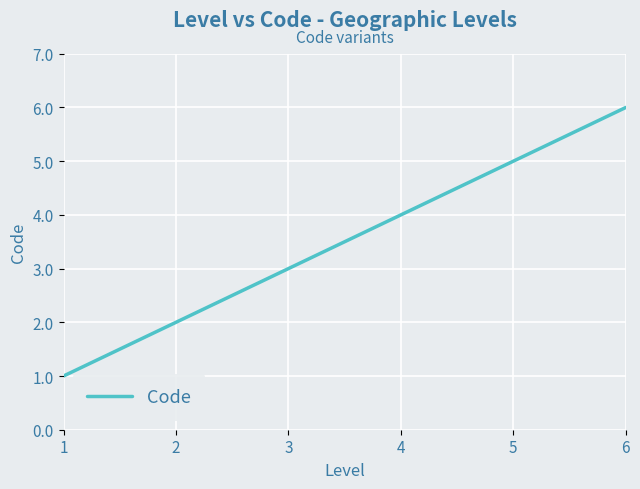

The value at 2 is 2. True or false?

True